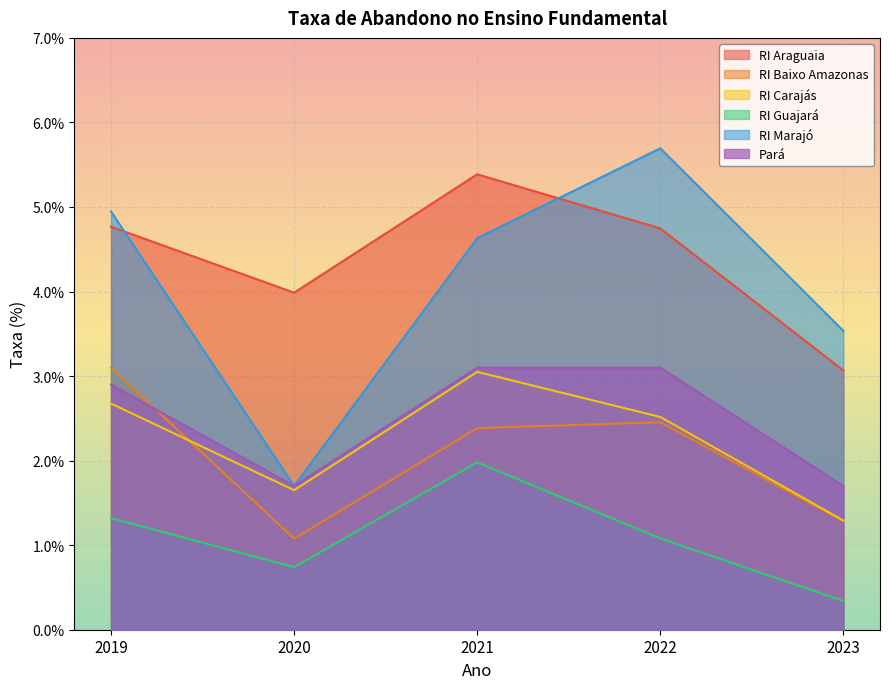

At which category does RI Guajará reach its first local peak?

2021